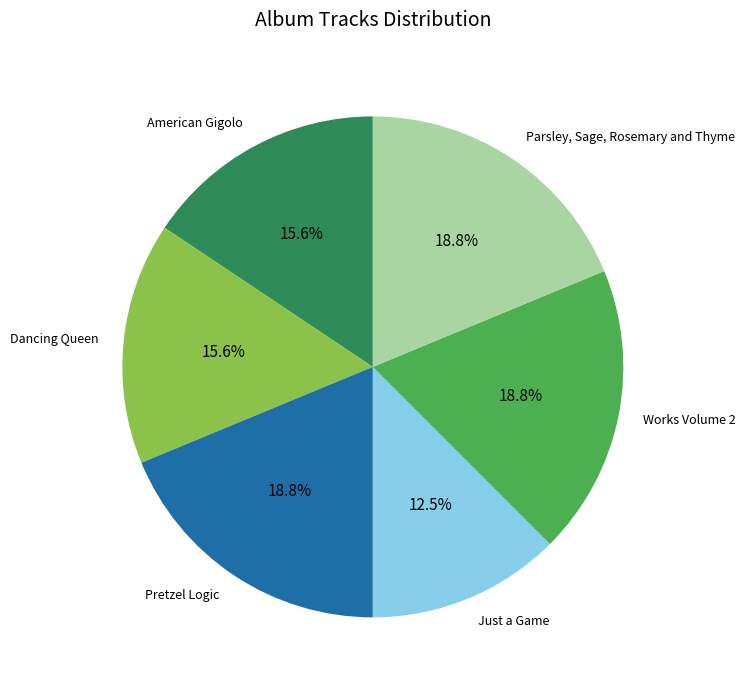

Which category has the smallest portion of the pie?

Just a Game